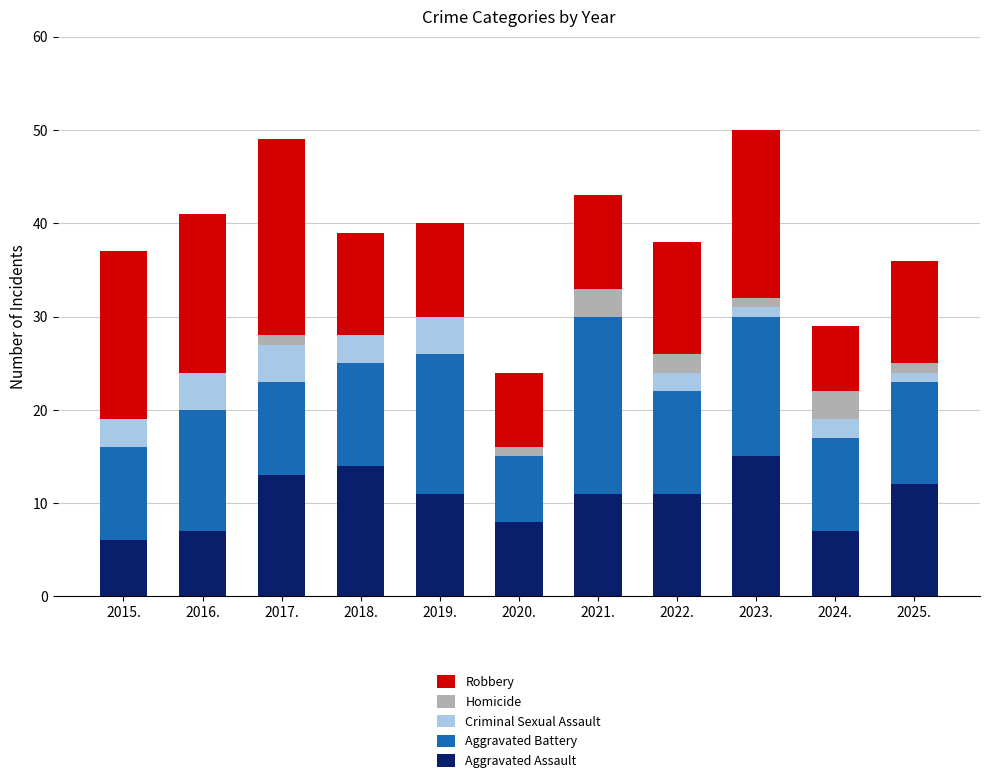

What is the total value across all series at 2019.?

40